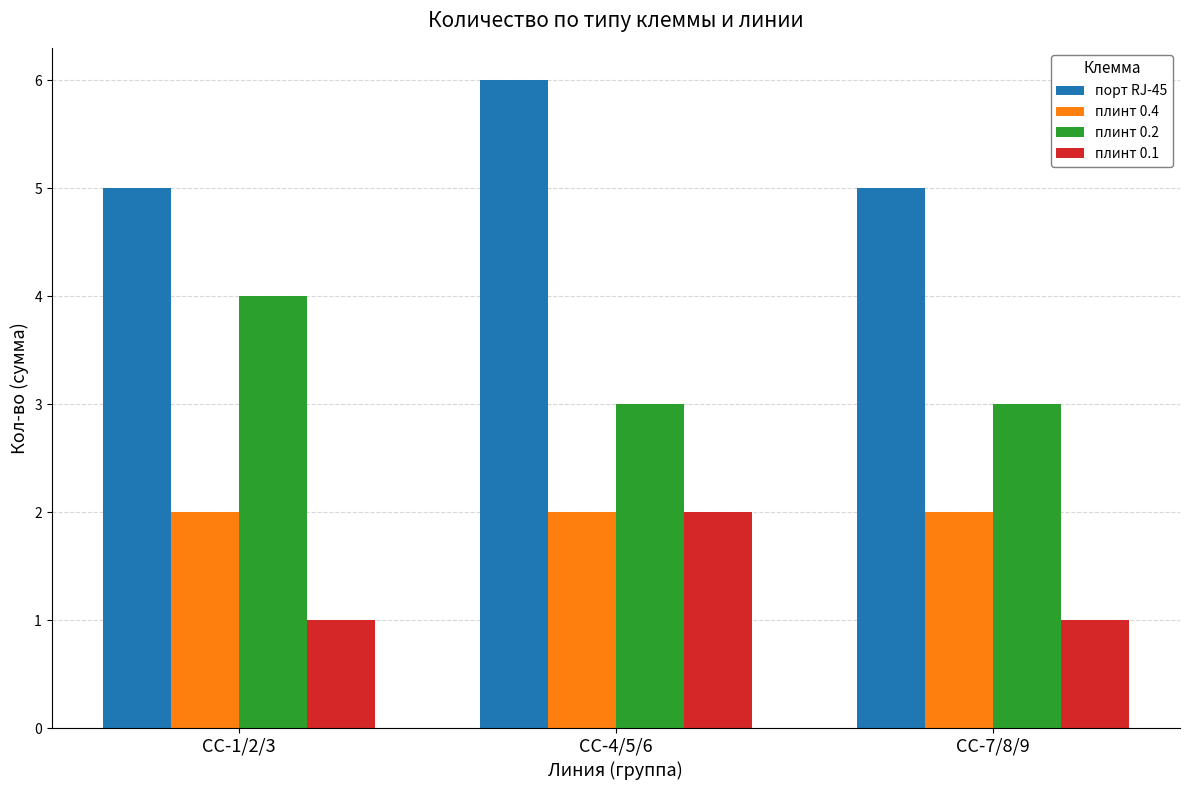

What is the spread (max minus min) of values at СС-7/8/9?

4